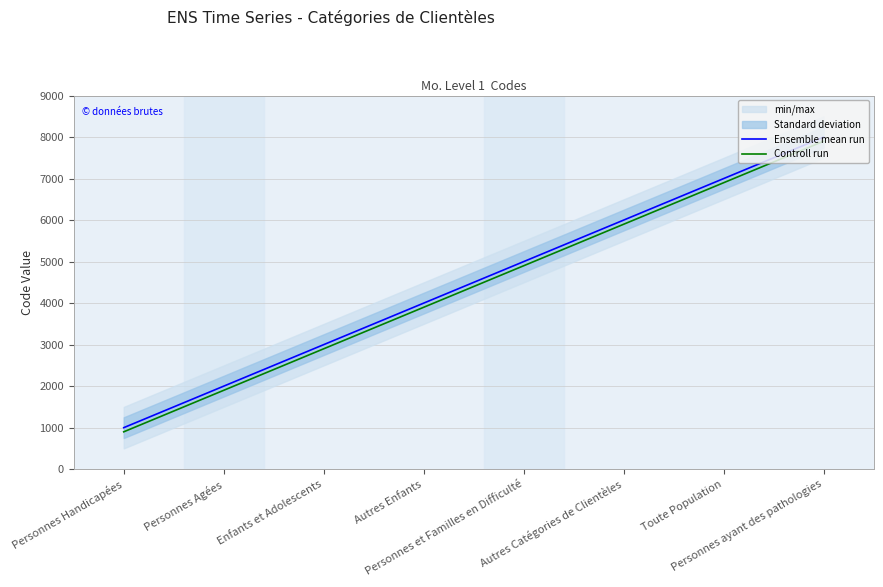

True or false: Controll run has more than 2 interior local peaks.

False